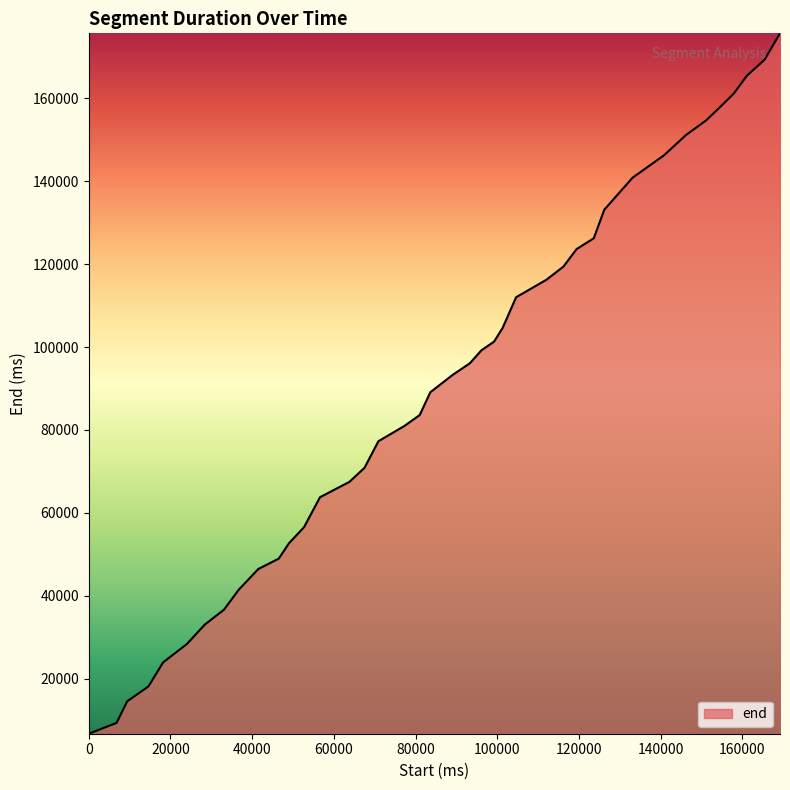

What is the greatest value displayed?

175600